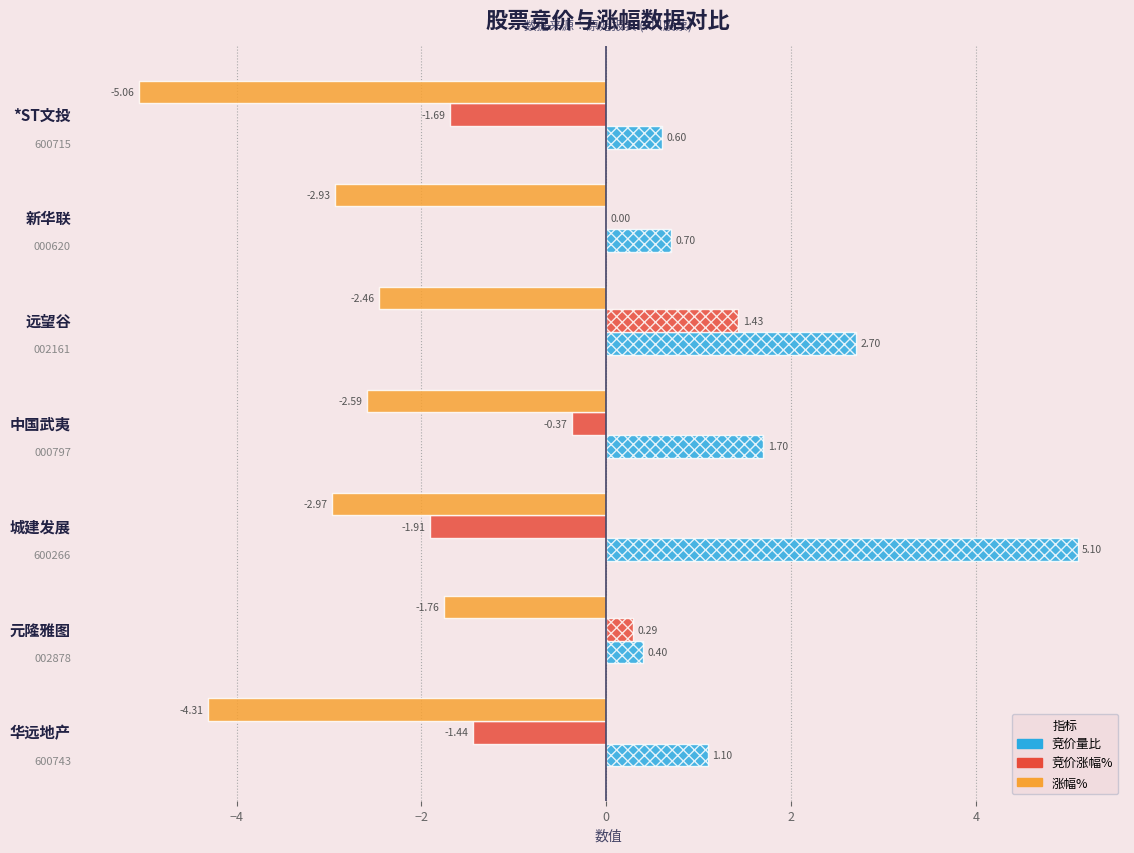

Which series has the largest total across all categories?

竞价量比